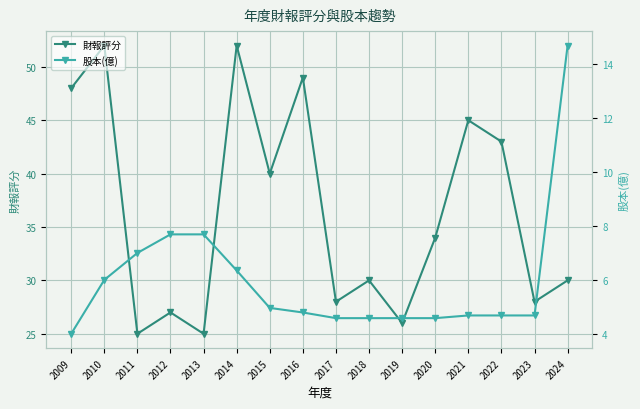

Which series has the largest range (max minus min)?

財報評分